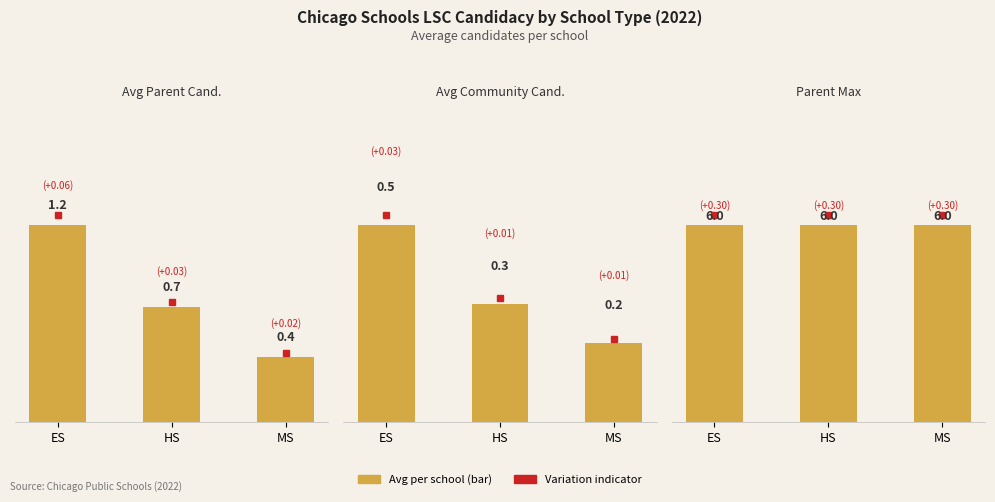

What is the average value of the Parent Max series?

6.0